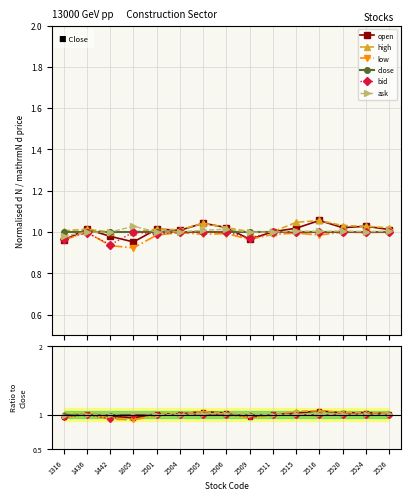

Between 2520 and 2509, which is larger?

2520